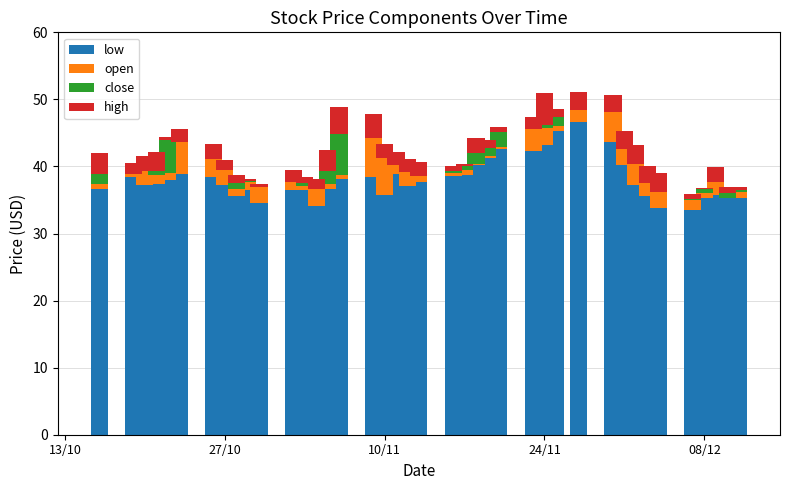

At how many categories does at least one series exceed 31?

40